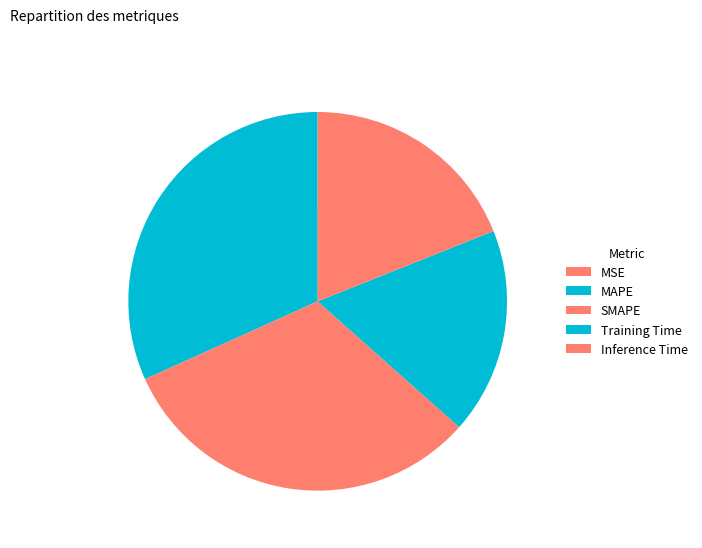

Combined, what portion of the pie is SMAPE and MAPE?

63.4%